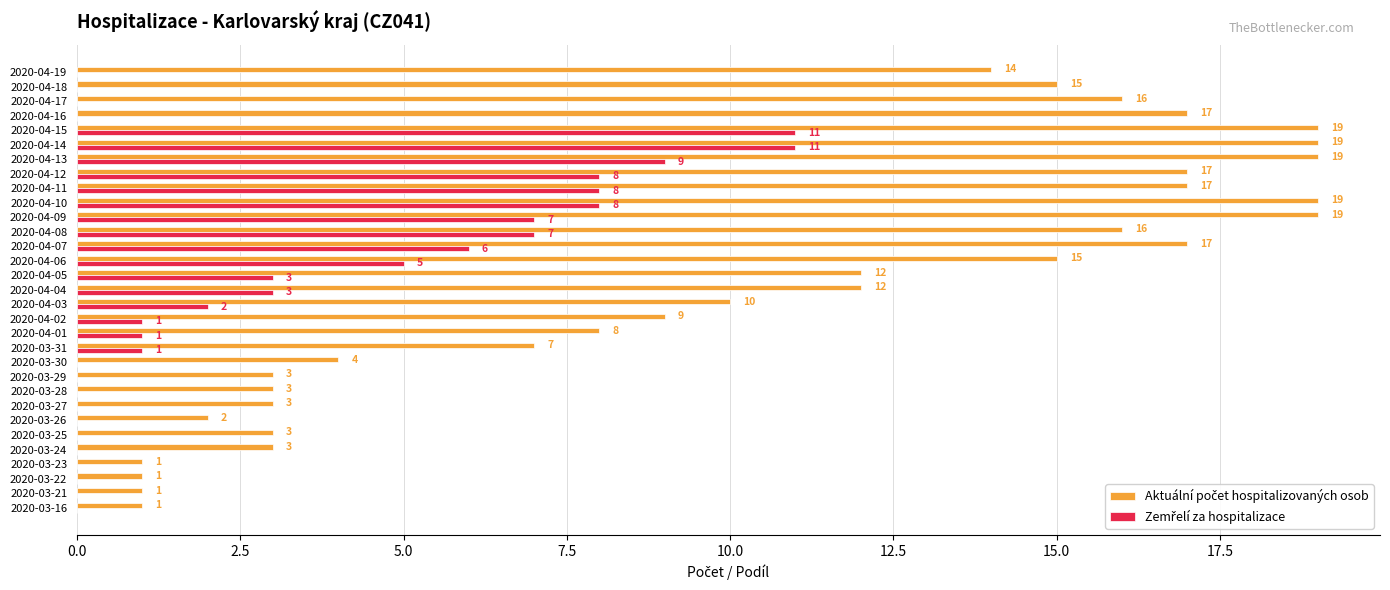

What is the total value across all series at 2020-04-18?

15